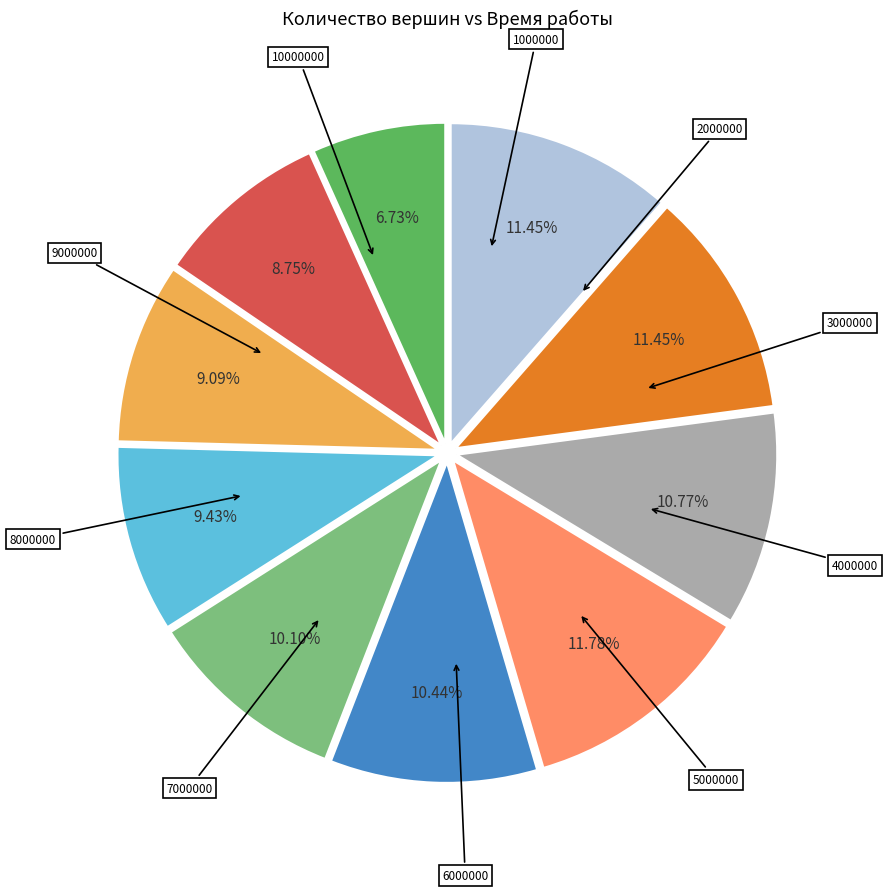

Does any single category account for the majority?

No